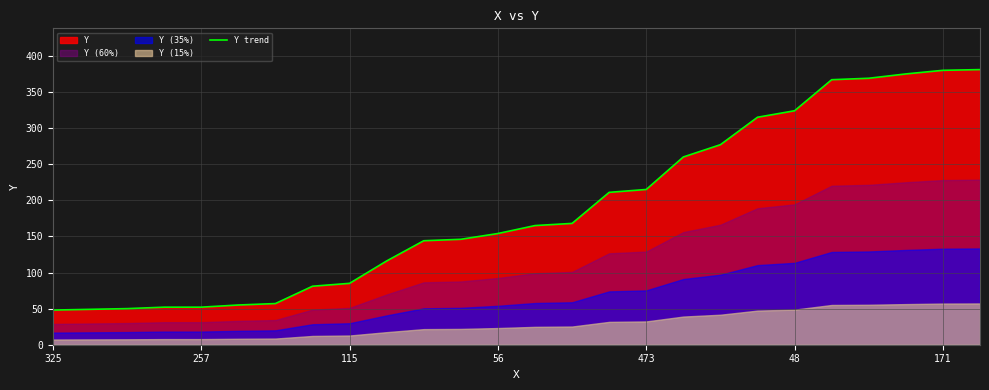

Is it true that Y trend equals 104 at 56?

False